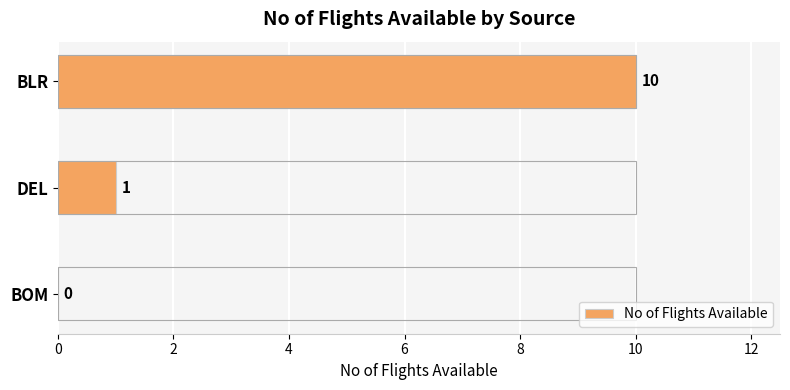

How many values are between 0 and 10?

3